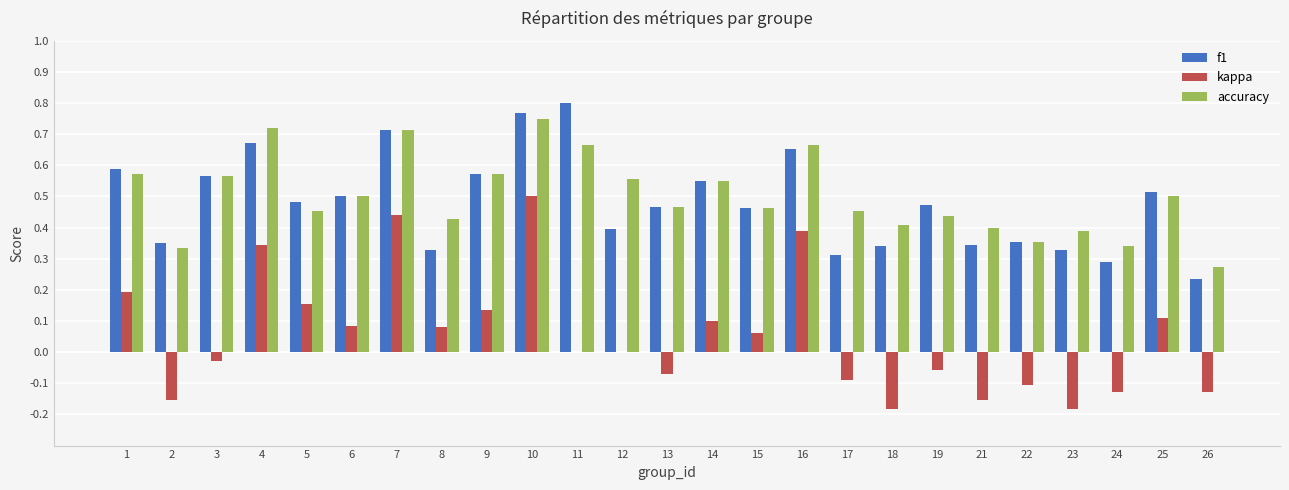

True or false: f1 has a value of 0.3 at 23.

True